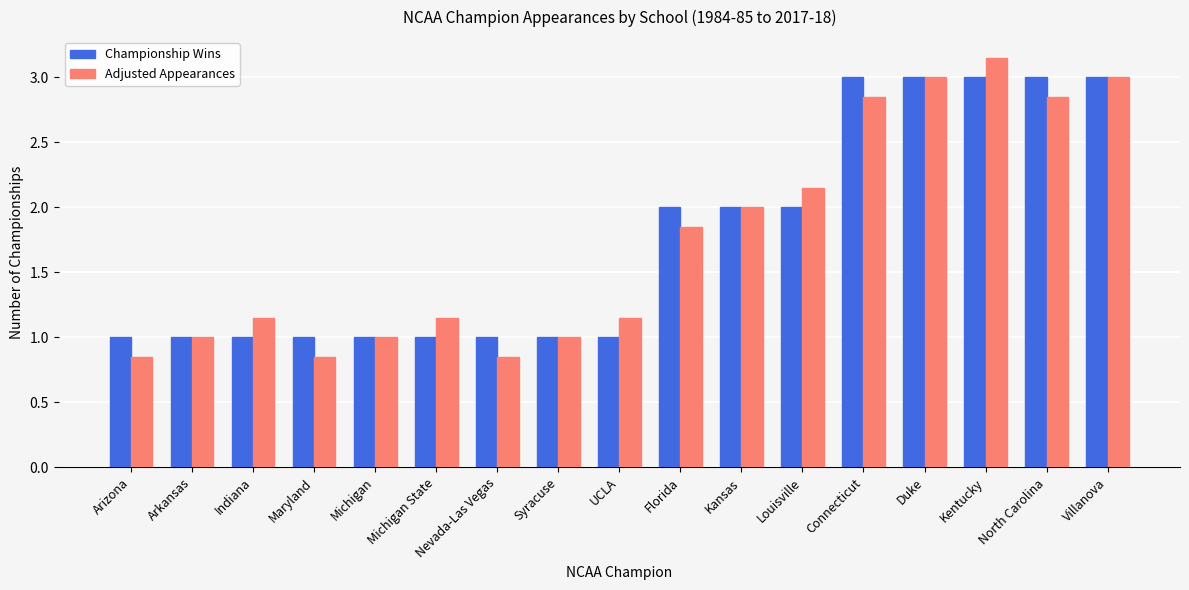

What position from the right is UCLA?

9